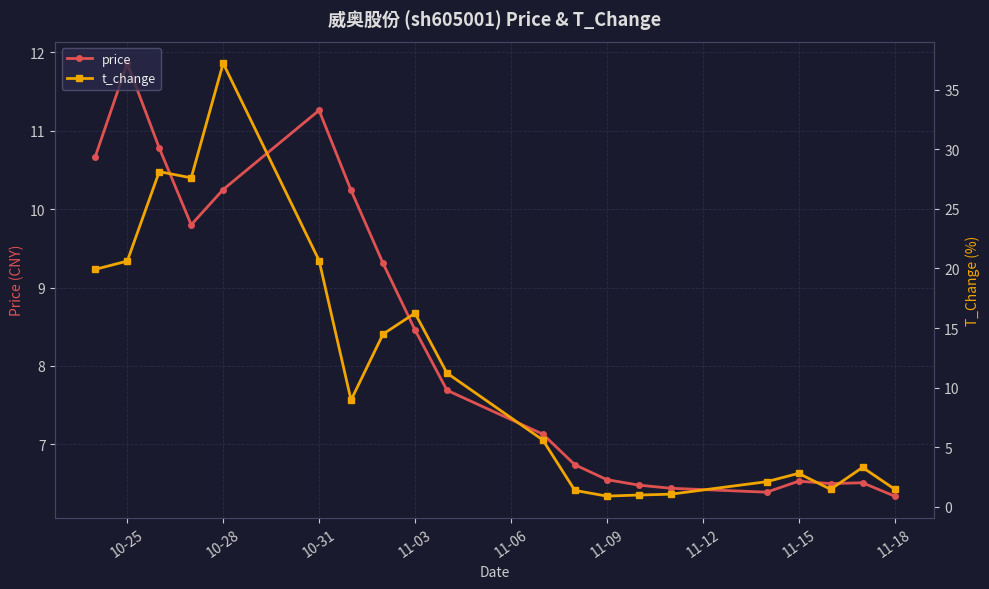

What are all the series names shown in the legend?

price, t_change